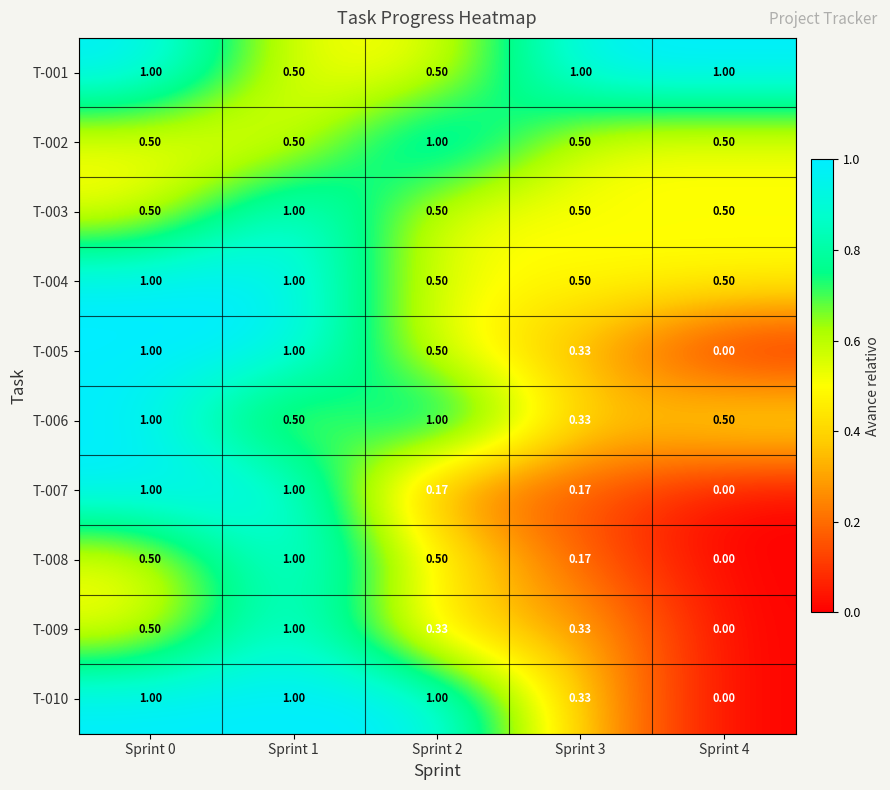

How many positive values does the T-005 series have?

4